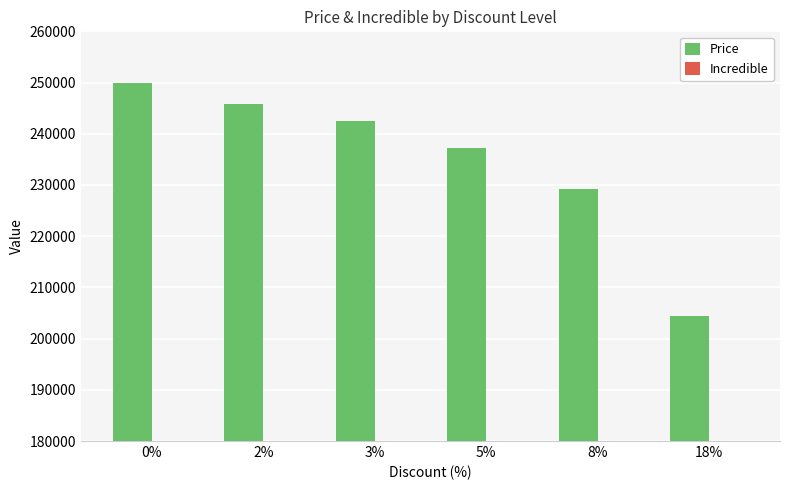

Reading right to left, transcribe all the data shown in this chart.

18%=204500	8%=229200	5%=237200	3%=242400	2%=245900	0%=249900